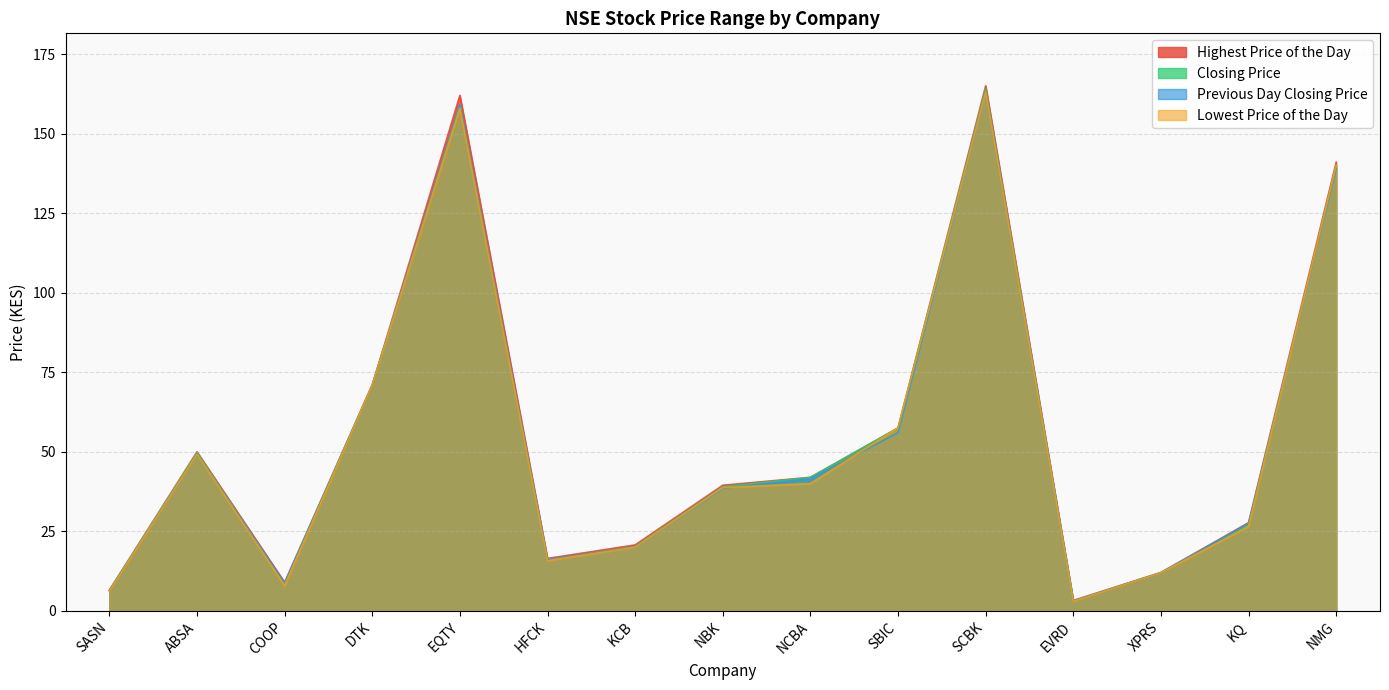

How many series are shown in this chart?

4